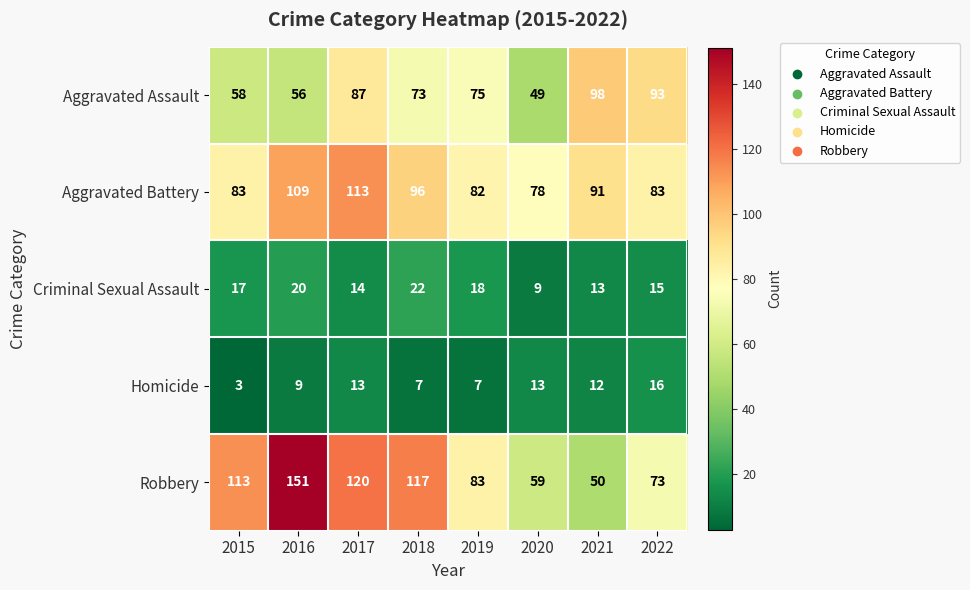

What is the difference between the second highest and minimum values in the Criminal Sexual Assault series?

11